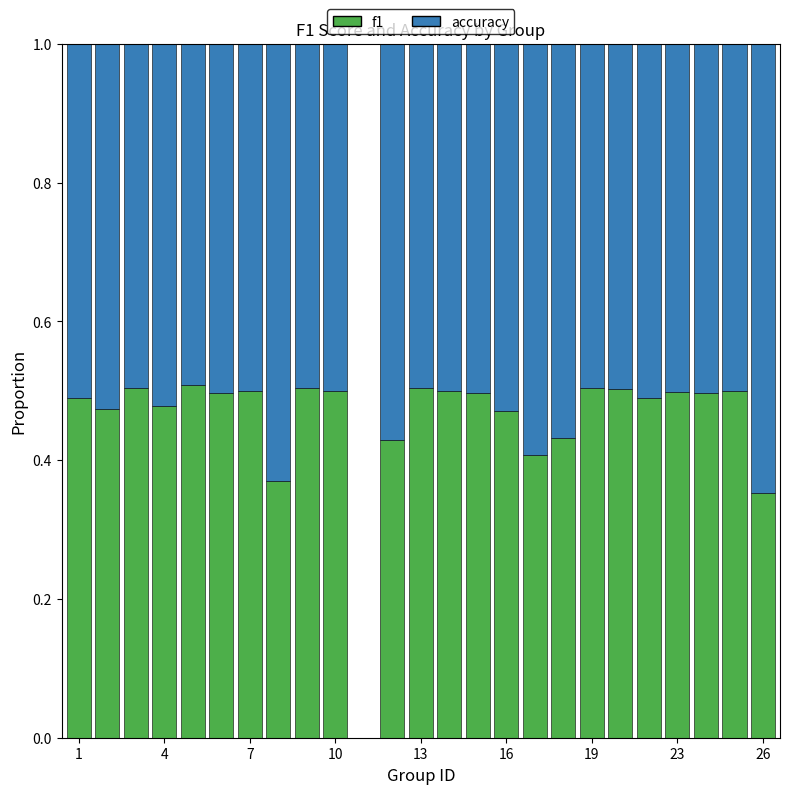

How many f1 values are between 0 and 1?

24